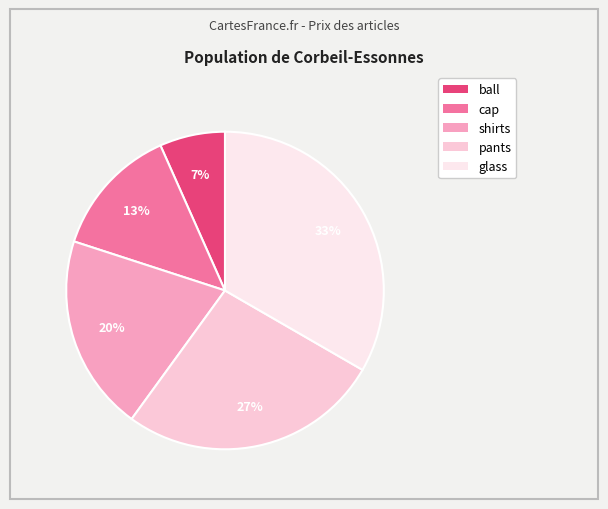

What percentage is NOT represented by ball?

93.3%